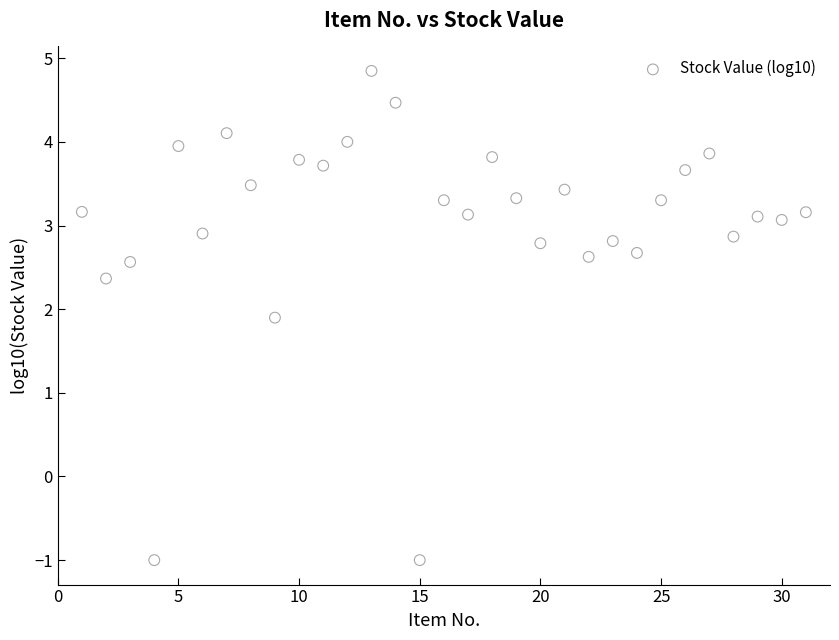

What is the range of X values (max minus min)?

30.0